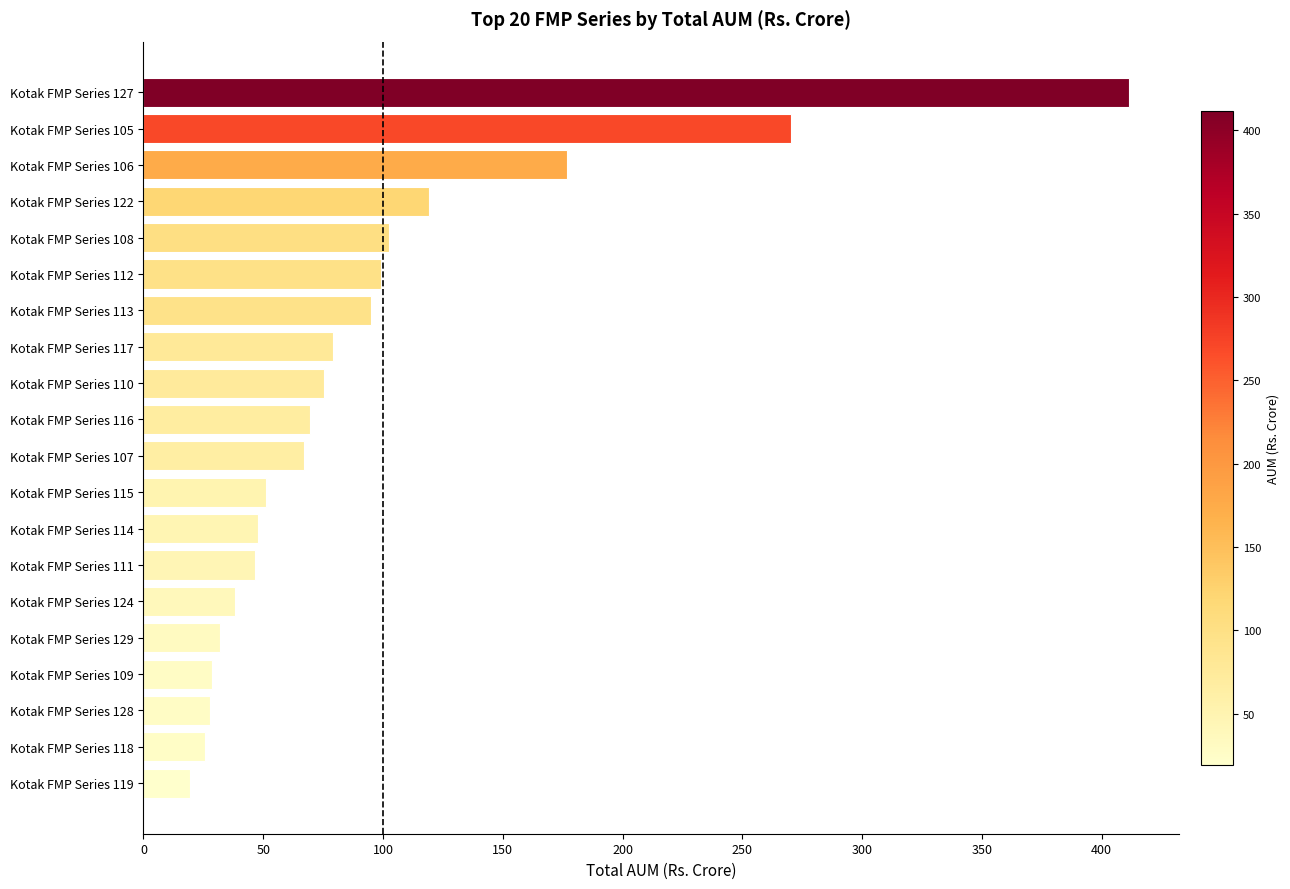

What is the sum of all values?

1882.7